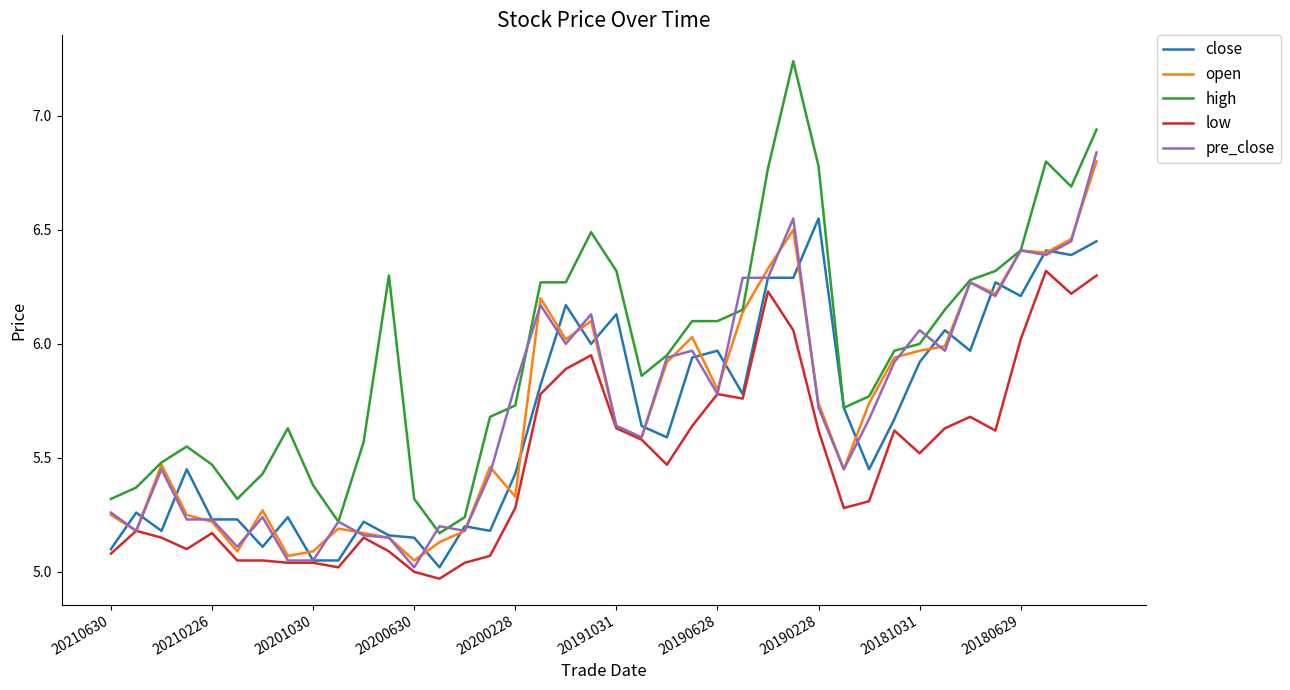

Which series has the largest range (max minus min)?

high